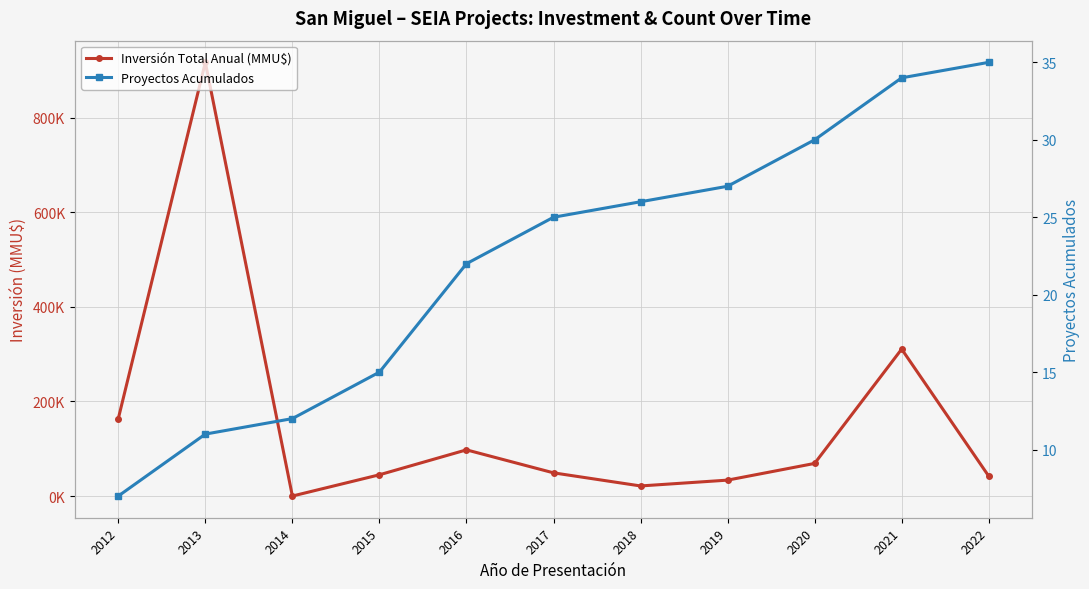

Where is Inversión Total Anual (MMU$) nearest to the value 458630?

2021